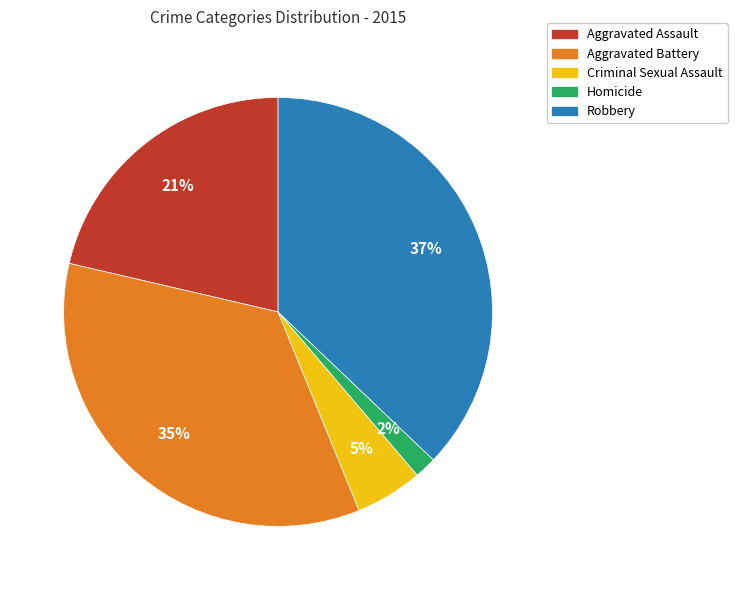

Is the sum of Criminal Sexual Assault and Aggravated Assault greater than half?

No